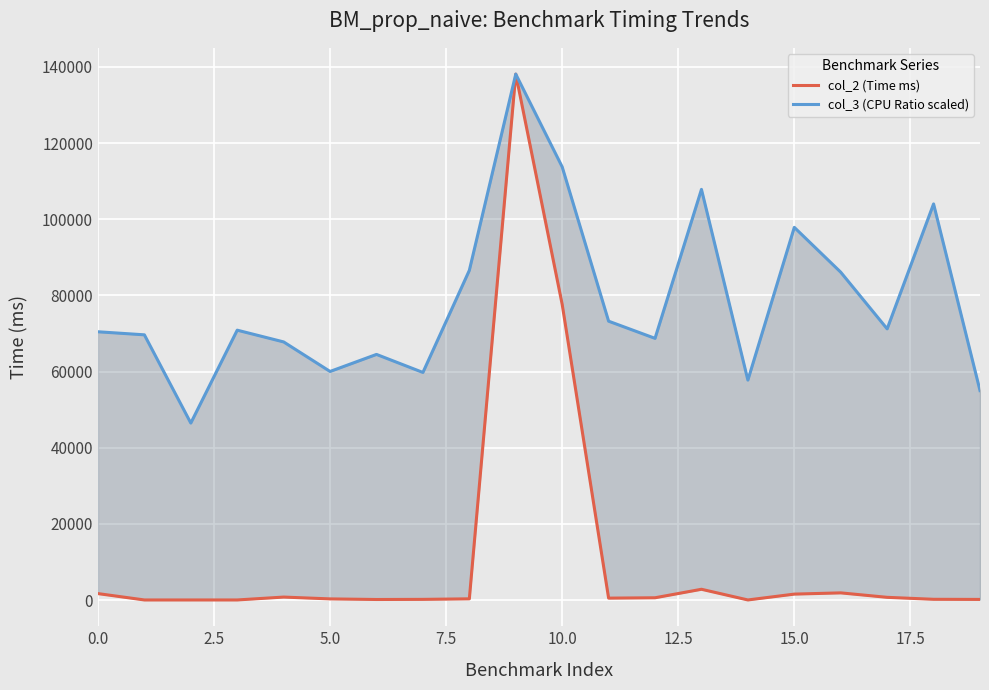

Reading left to right, transcribe all the data shown in this chart.

col_2 (Time ms): 1707.2	36.2	36.6	37.2	793.7	315.8	157.6	190.8	331.6	138128.0	77641.5	516.2	610.8	2841.8	37.0	1573.0	1896.6	726.3	208.9	175.4
col_3 (CPU Ratio scaled): 70466.6	69665.1	46491.5	70887.3	67799.7	60043.1	64520.0	59784.3	86596.1	138128.0	113769.0	73245.4	68736.9	107860.1	57776.9	97886.2	86112.2	71229.9	104038.8	55025.1